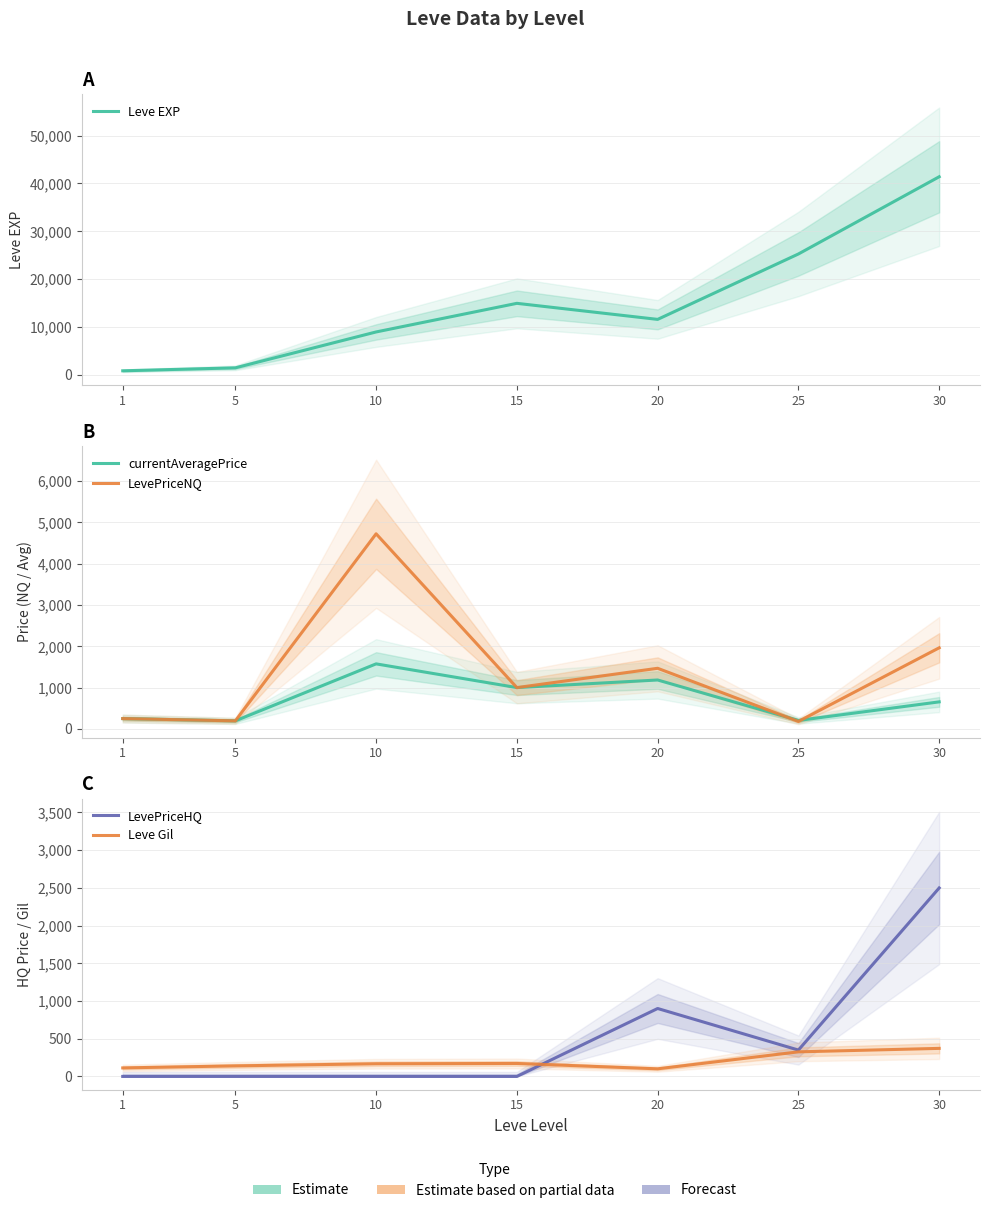

What is the highest value of the Leve EXP series?

41410.0